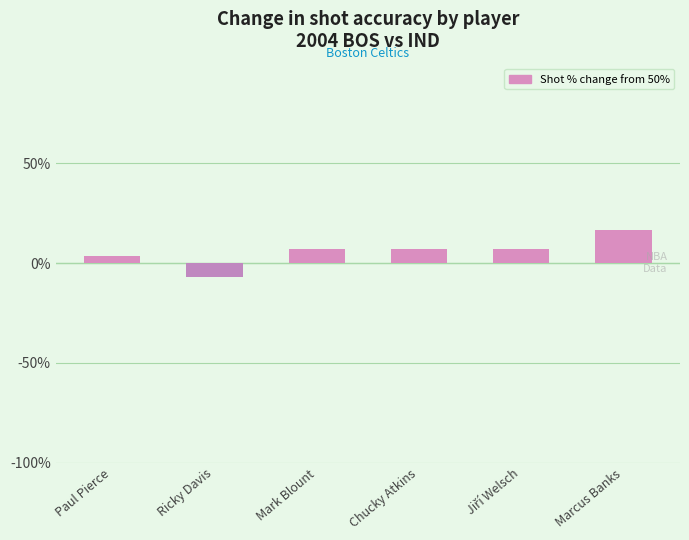

Which has a higher value, Mark Blount or Marcus Banks?

Marcus Banks